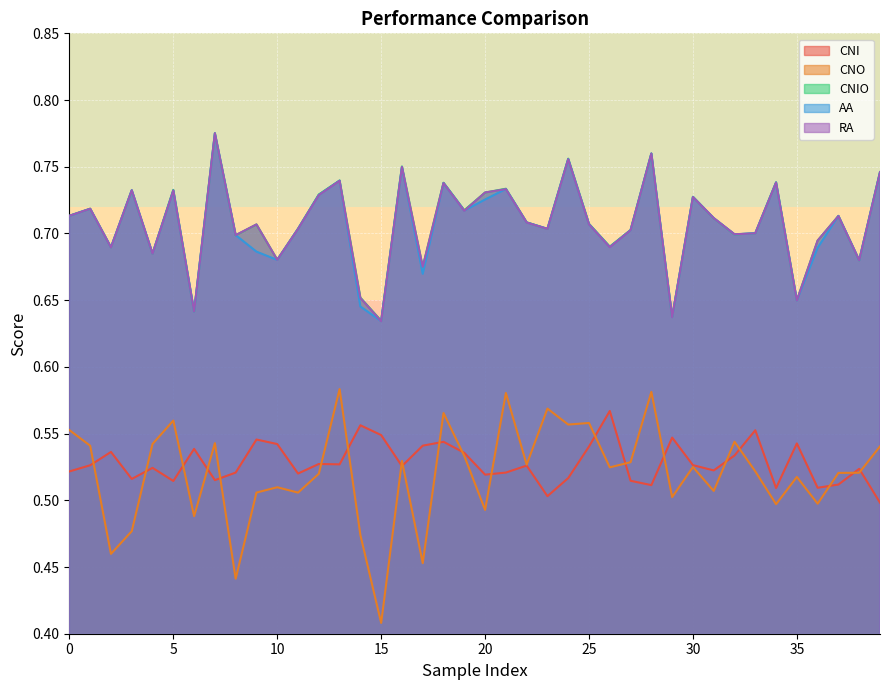

Which series has the largest range (max minus min)?

CNO